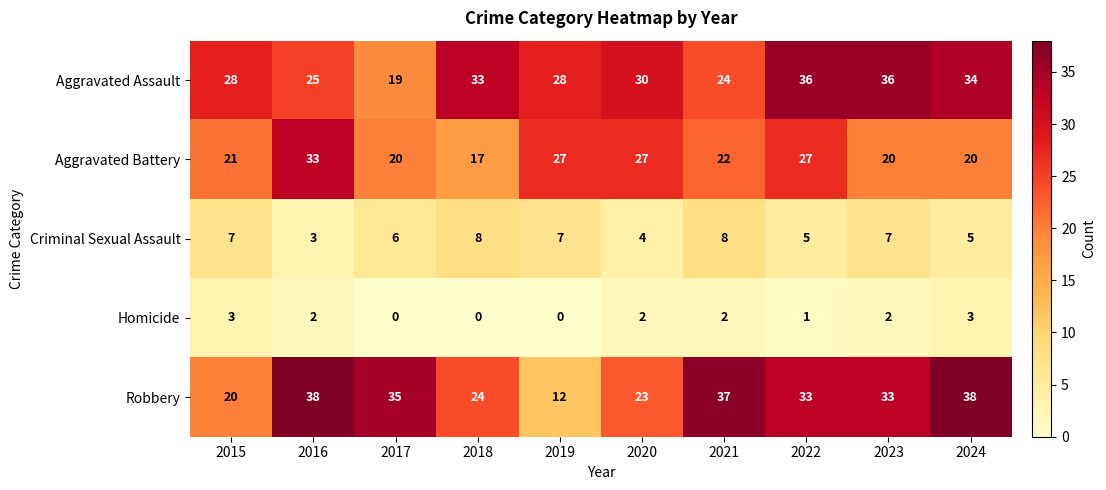

What is the total value across all series at 2017?

80